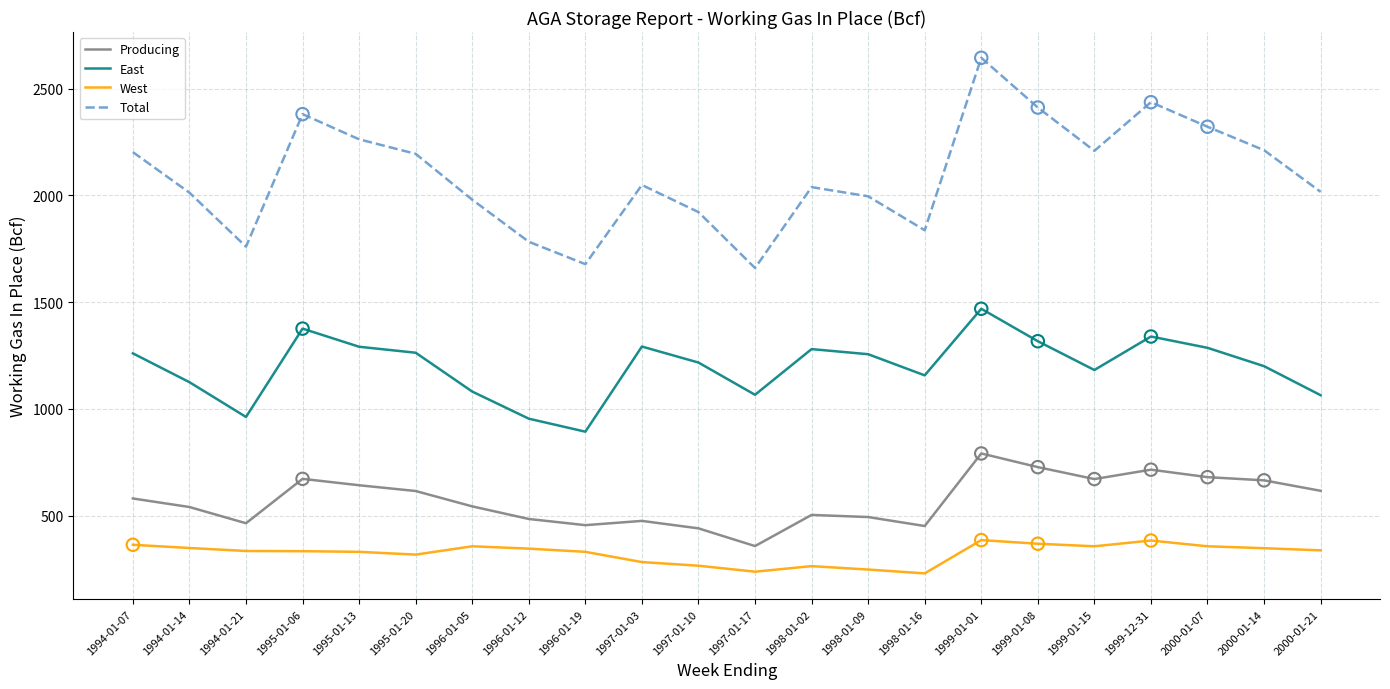

At which category is the sum across all series the highest?

1999-01-01